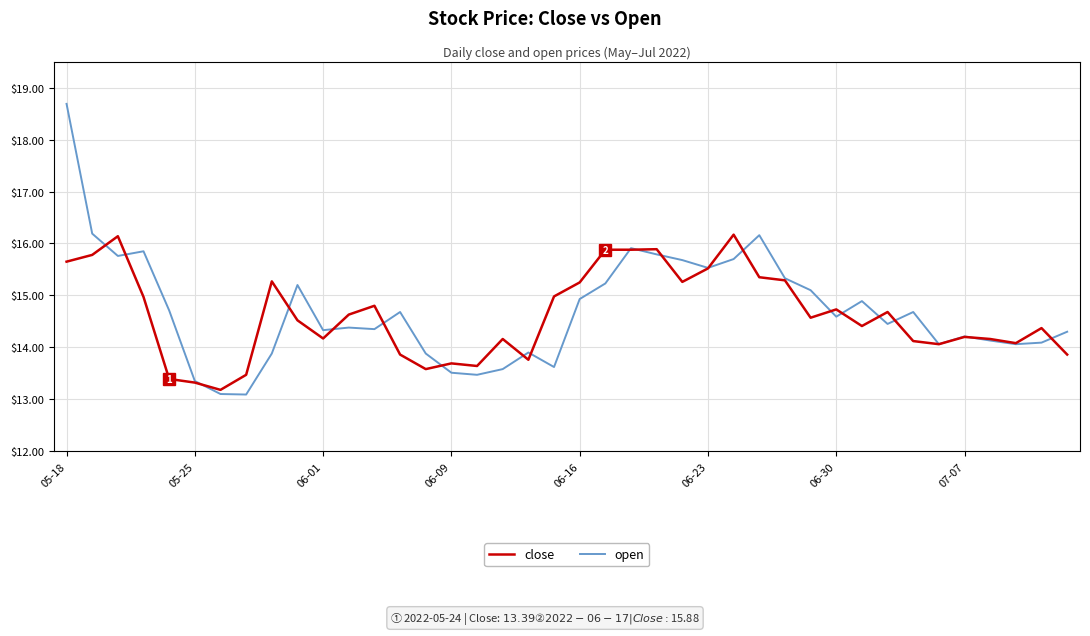

Which series has the widest spread of values?

open